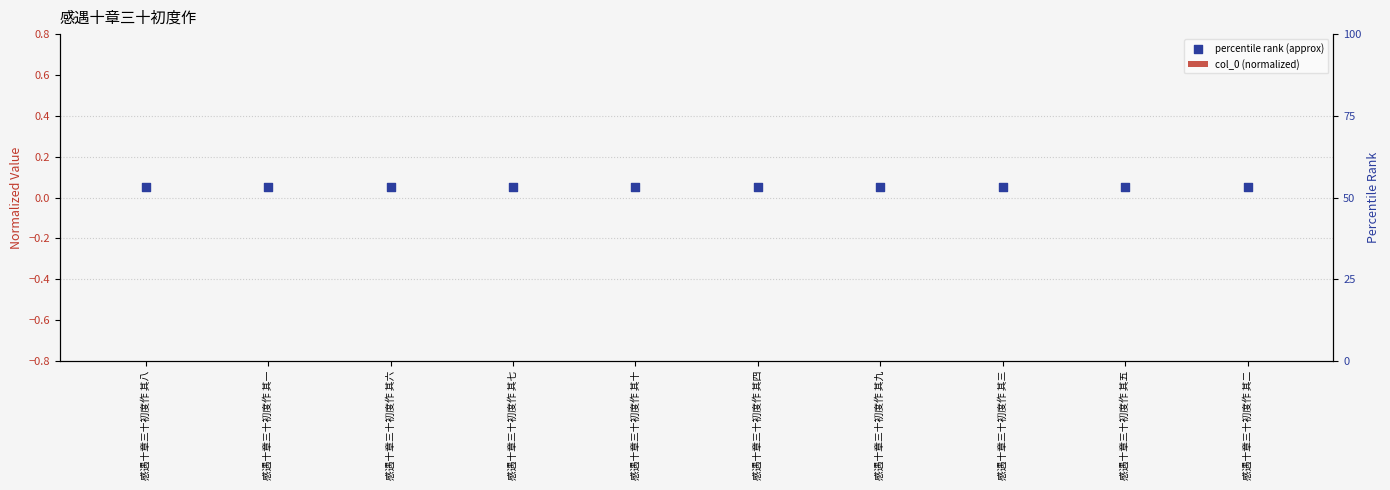

Which series reaches the maximum Y coordinate?

percentile rank (approx)